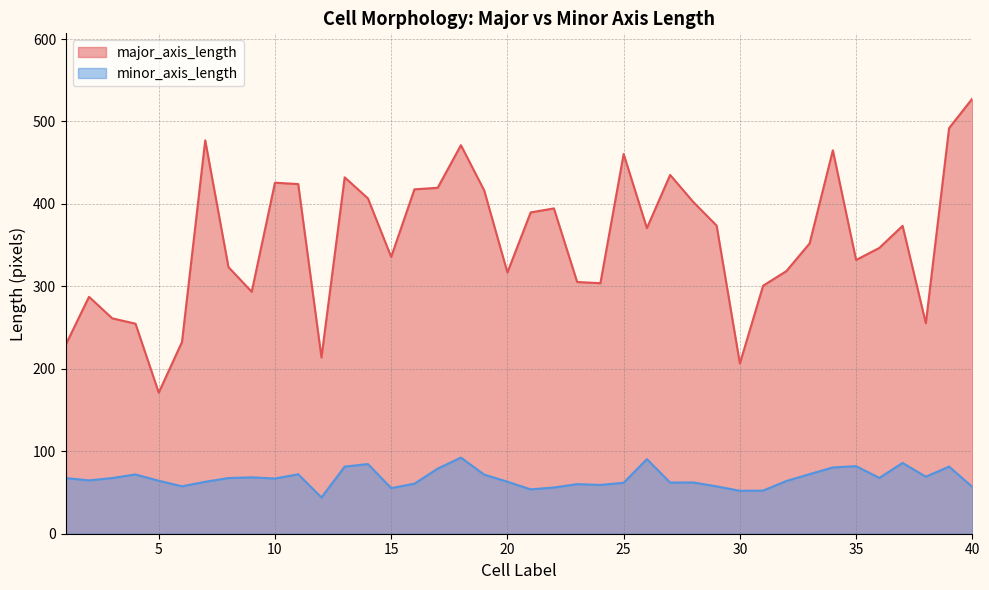

Which series has the largest range (max minus min)?

major_axis_length